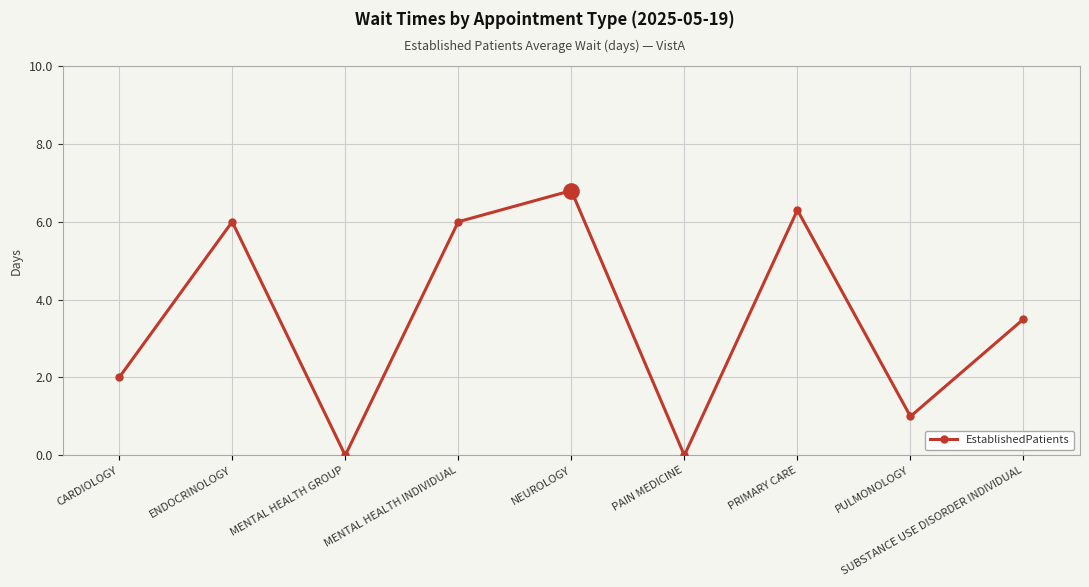

At which category does the chart reach its peak across all series?

NEUROLOGY